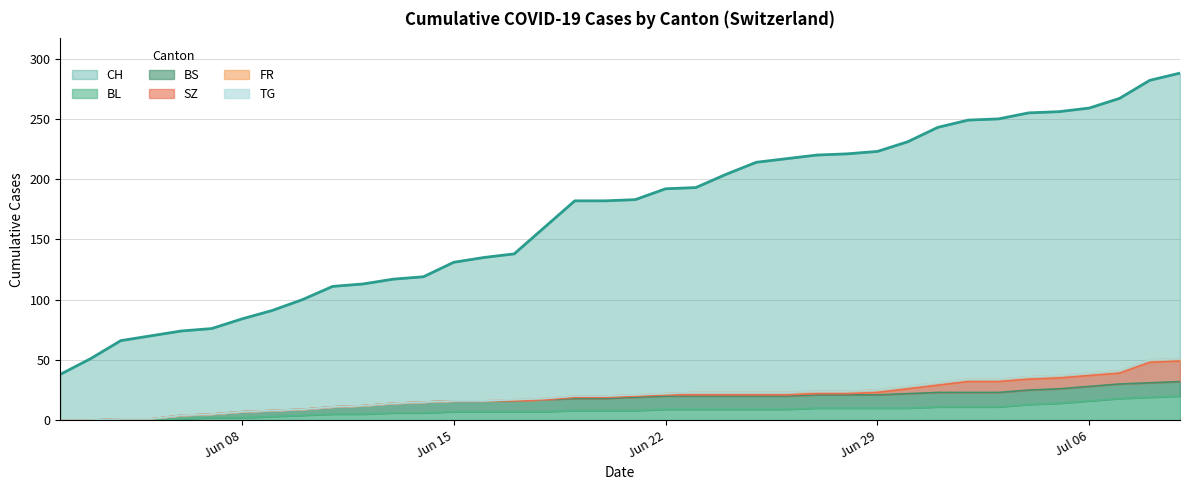

True or false: BL and CH cross at least once.

False